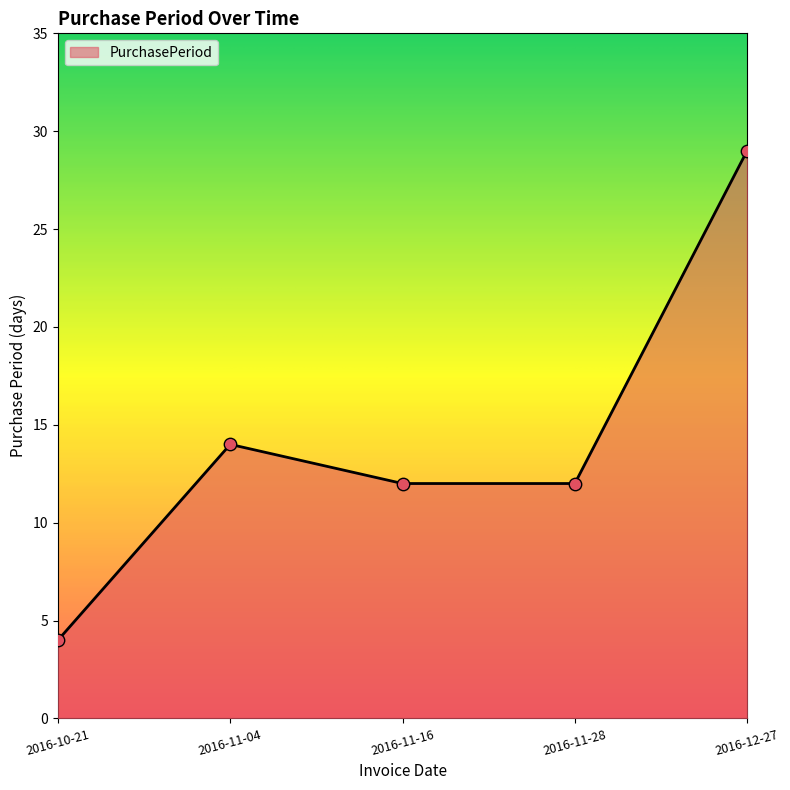

Approximately how many times larger is the value at 2016-12-27 compared to 2016-11-04?

2.1